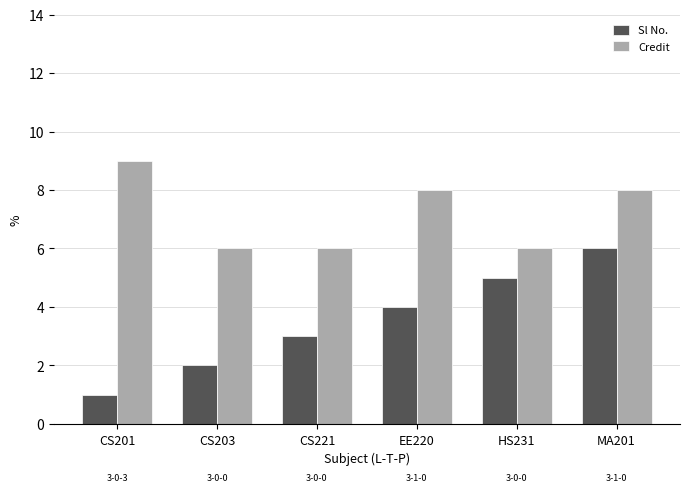

List the series in order of their overall mean, lowest first.

Sl No., Credit